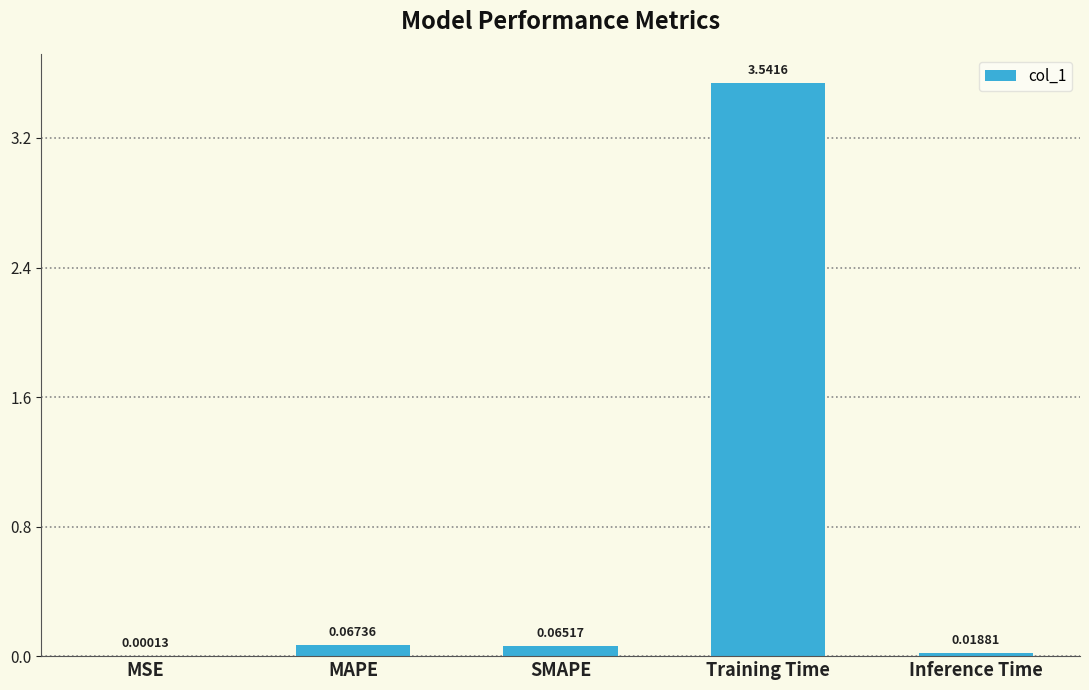

Which label corresponds to the largest value in the chart?

Training Time